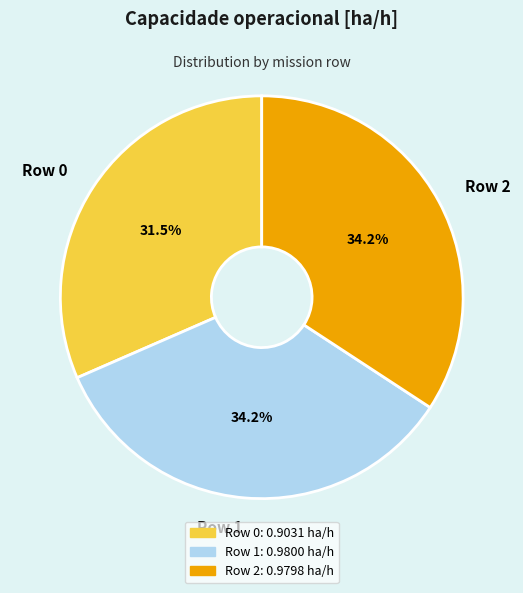

Combined, do Row 2 and Row 1 account for over 50%?

Yes